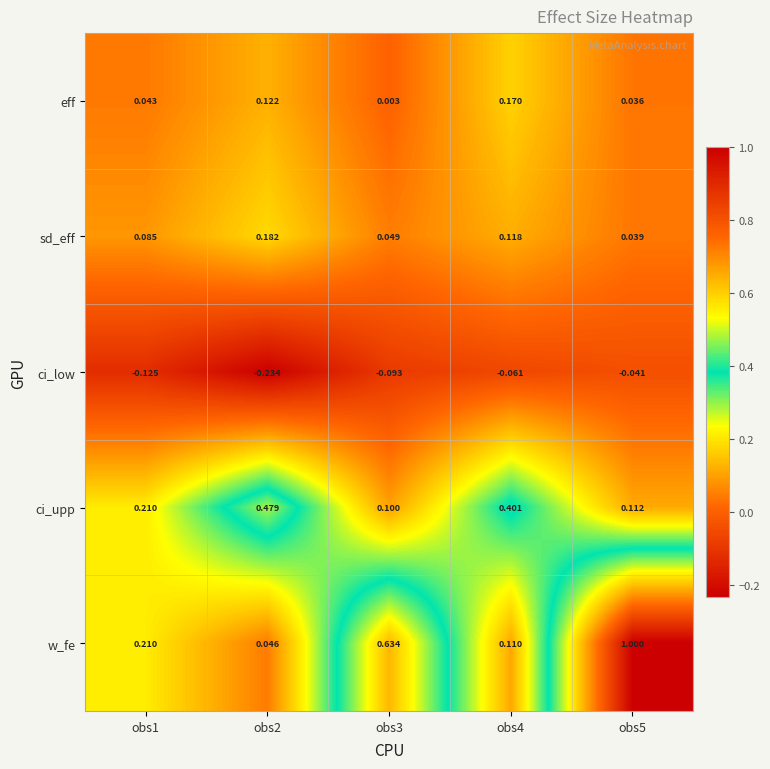

Which series changed the most between obs2 and obs3?

w_fe